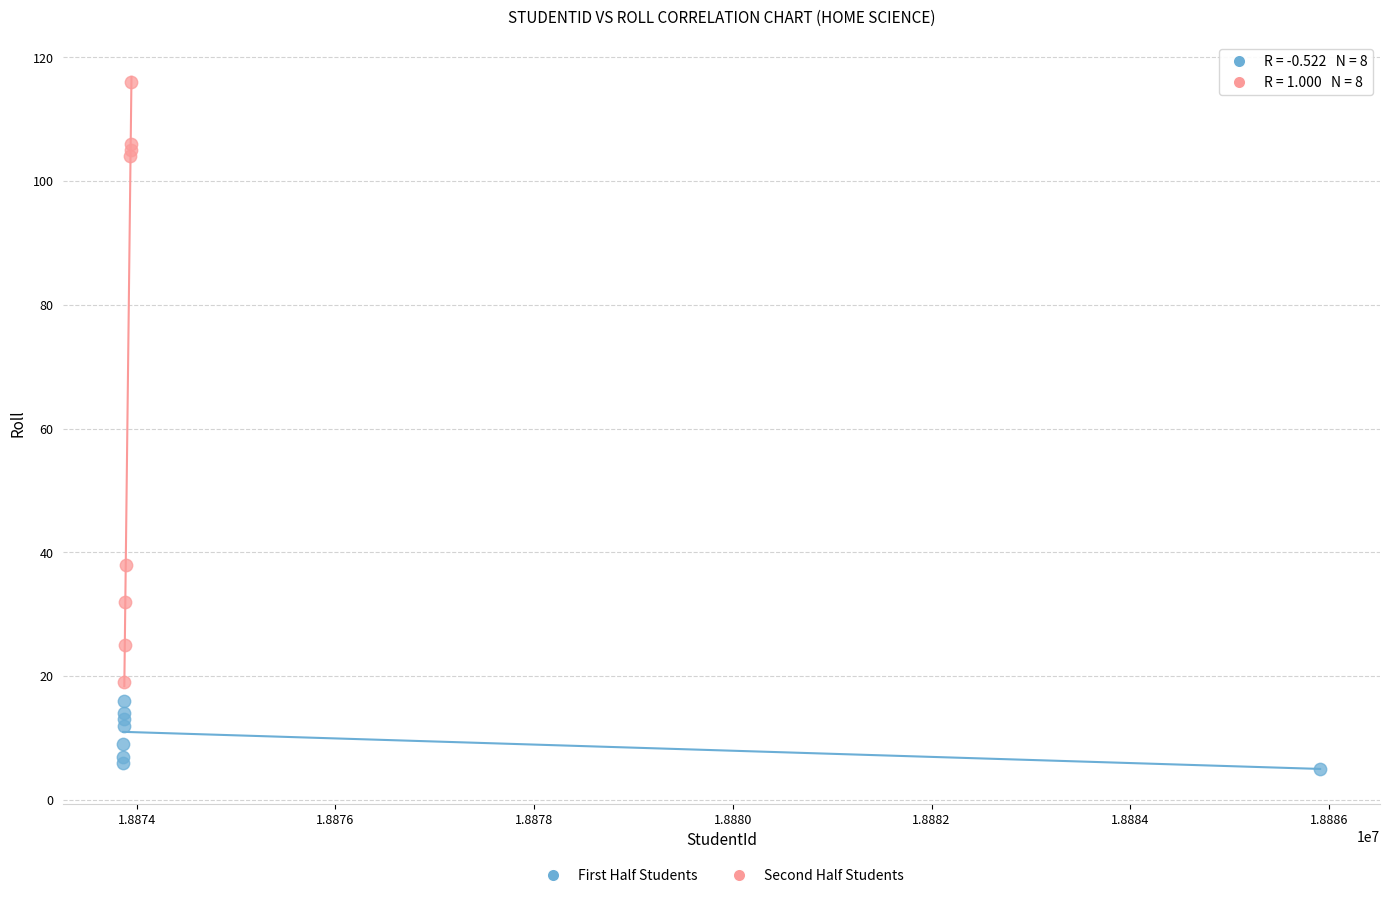

Which series has the widest spread of Y values?

Second Half Students